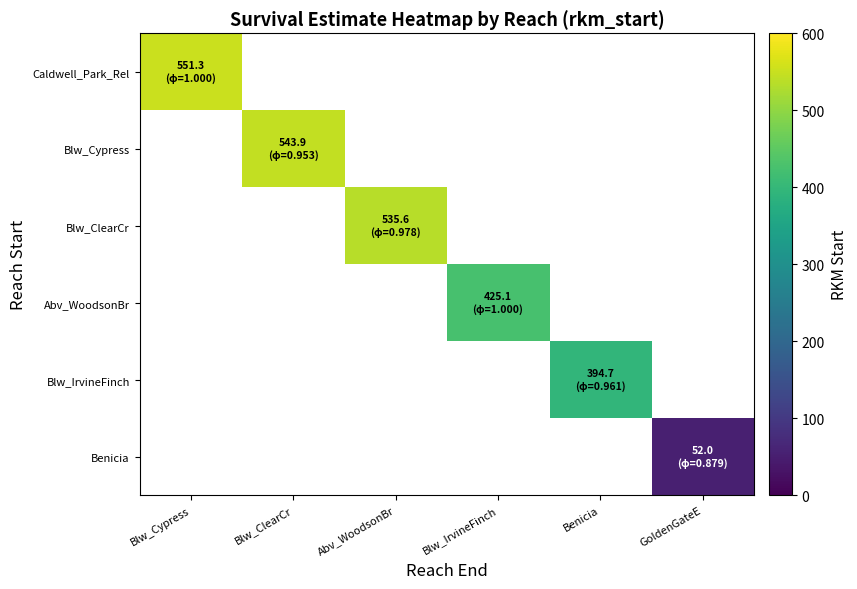

What is the minimum value shown in the chart?

52.0